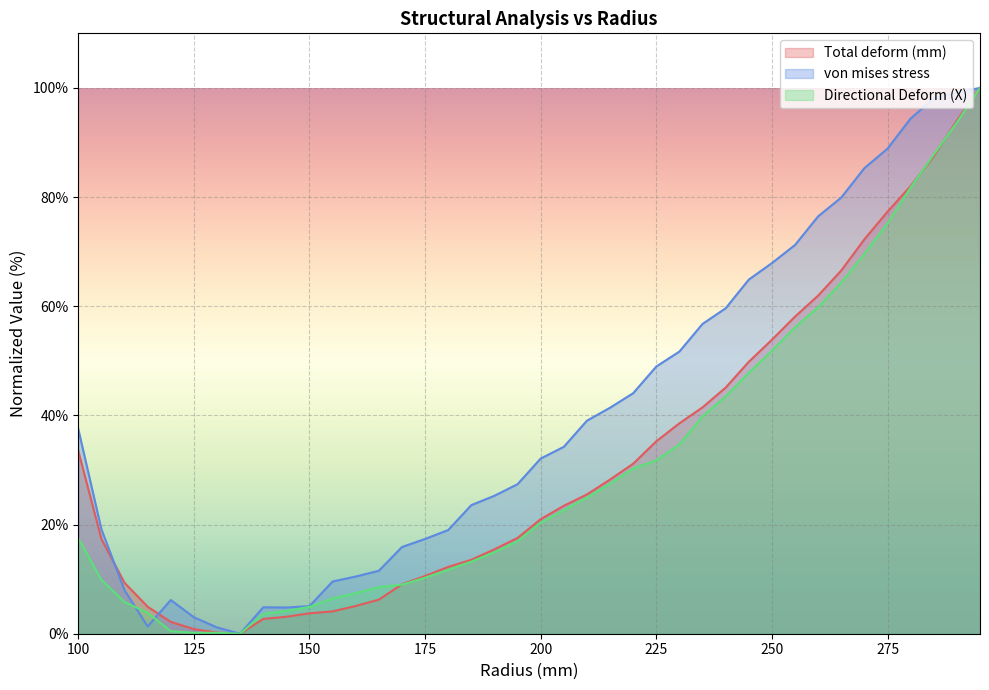

How many categories are shown in the chart?

40